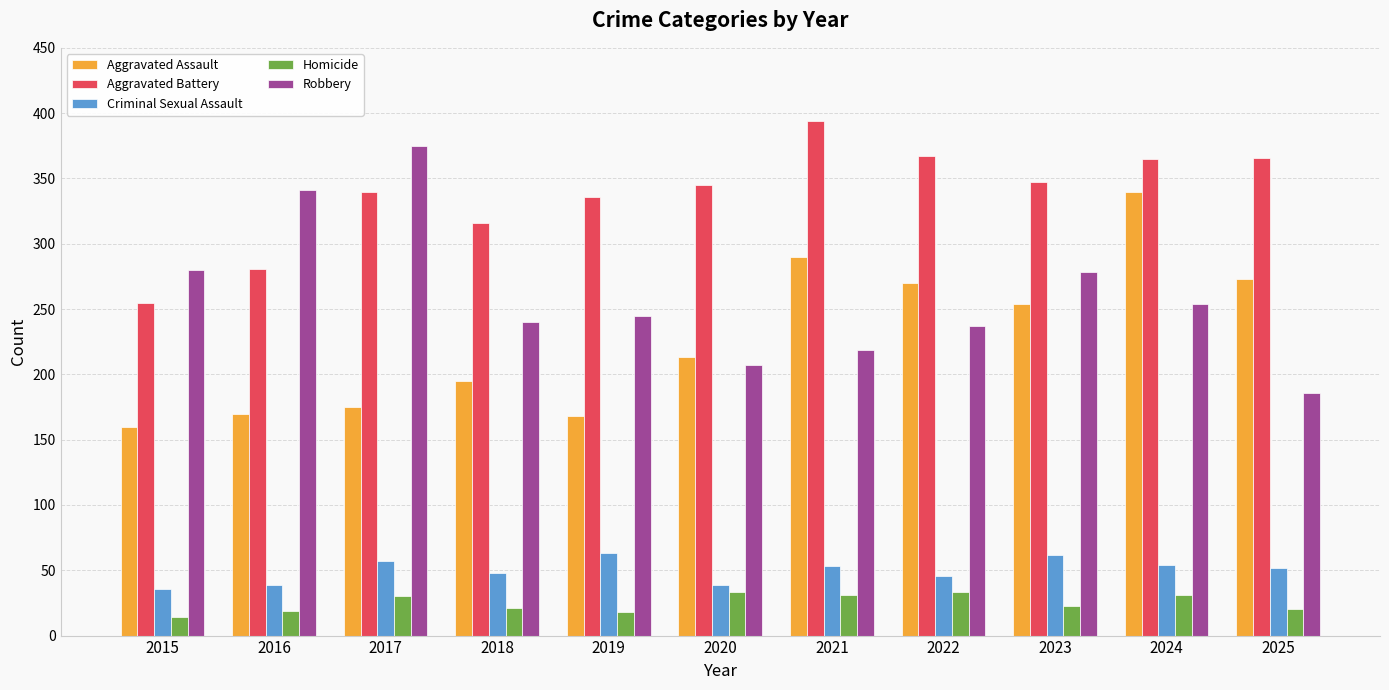

The value of Aggravated Battery at 2024 is 365. True or false?

True